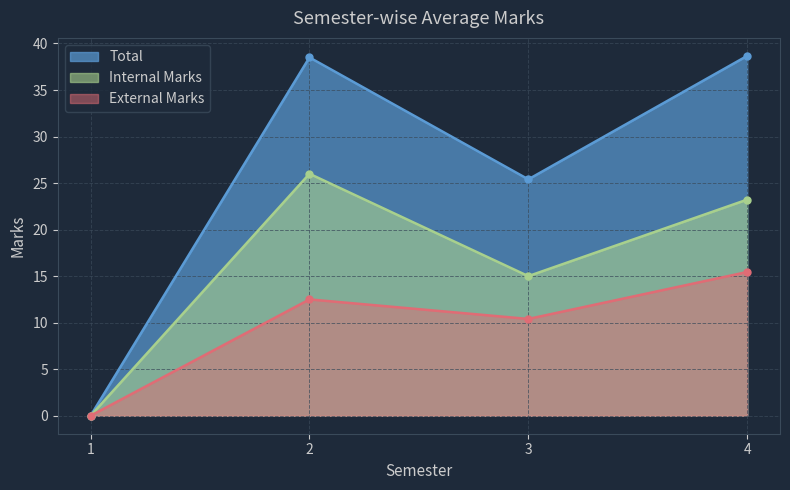

Which series has the largest total across all categories?

Total